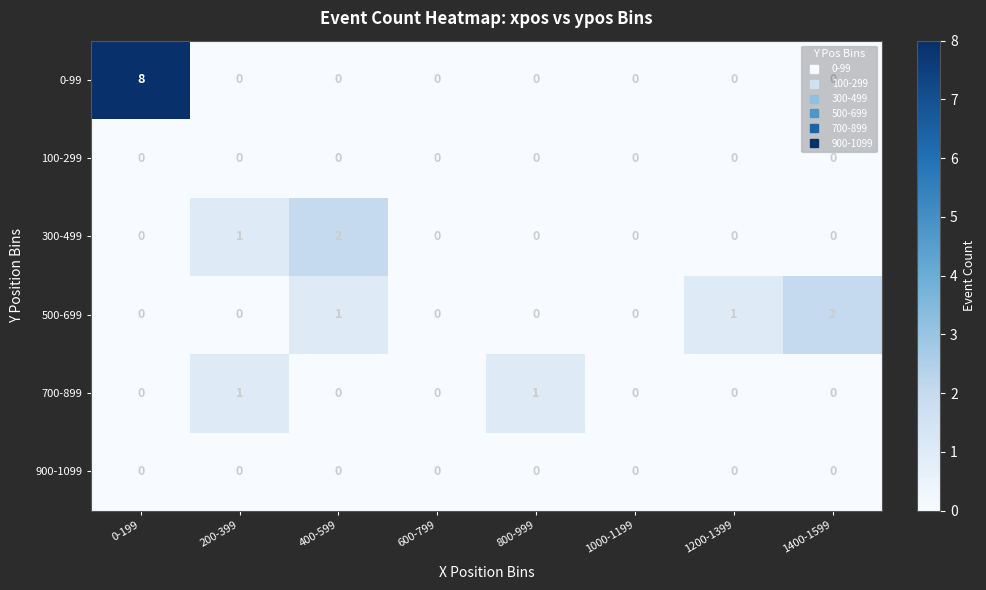

What is the sum of all 300-499 values?

3